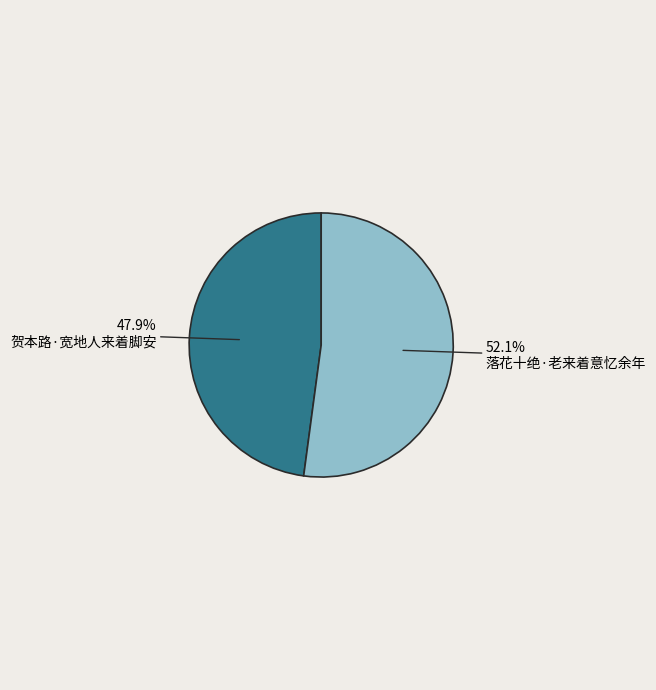

Is there any slice that represents more than half of the pie?

Yes